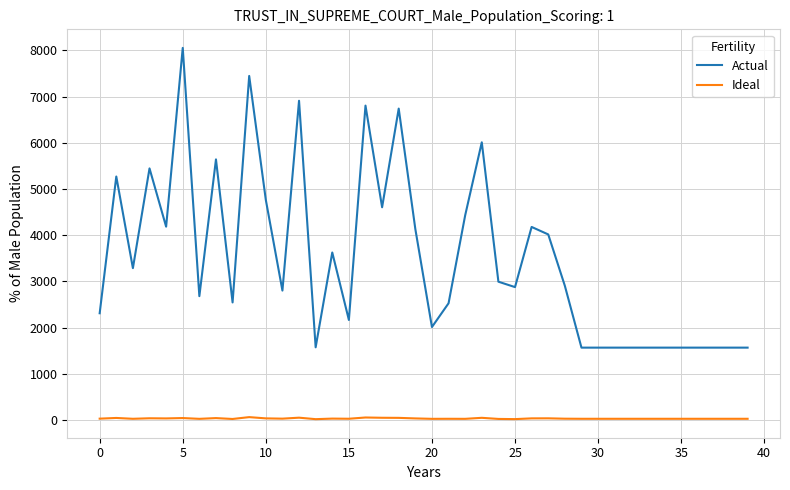

True or false: Ideal and Actual cross at least once.

False